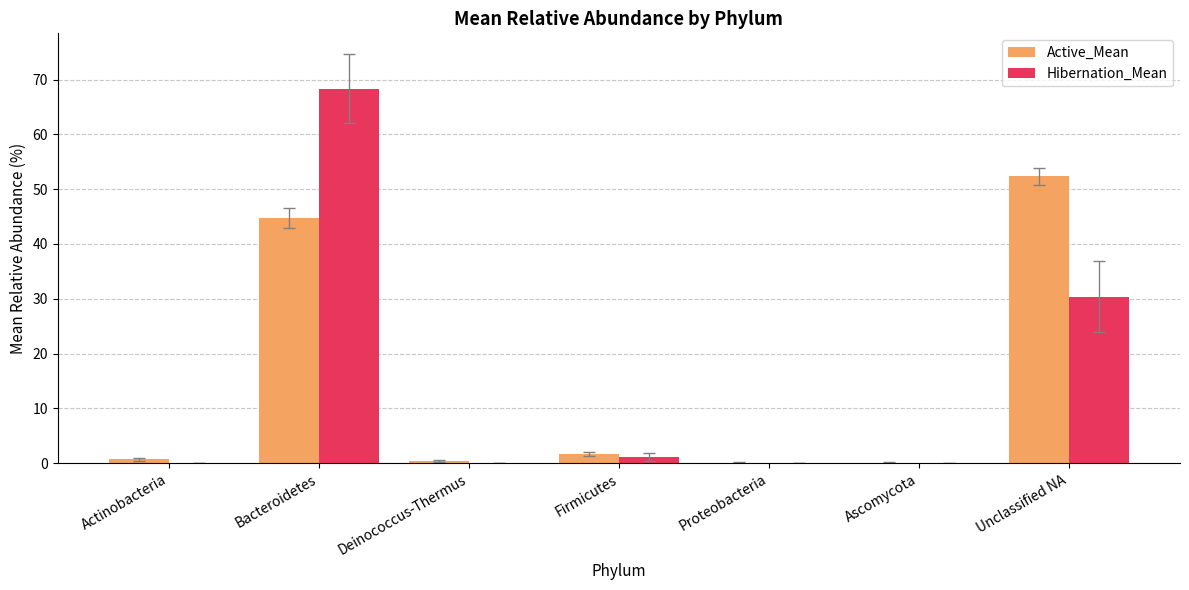

Which series changed the most between Actinobacteria and Unclassified NA?

Active_Mean